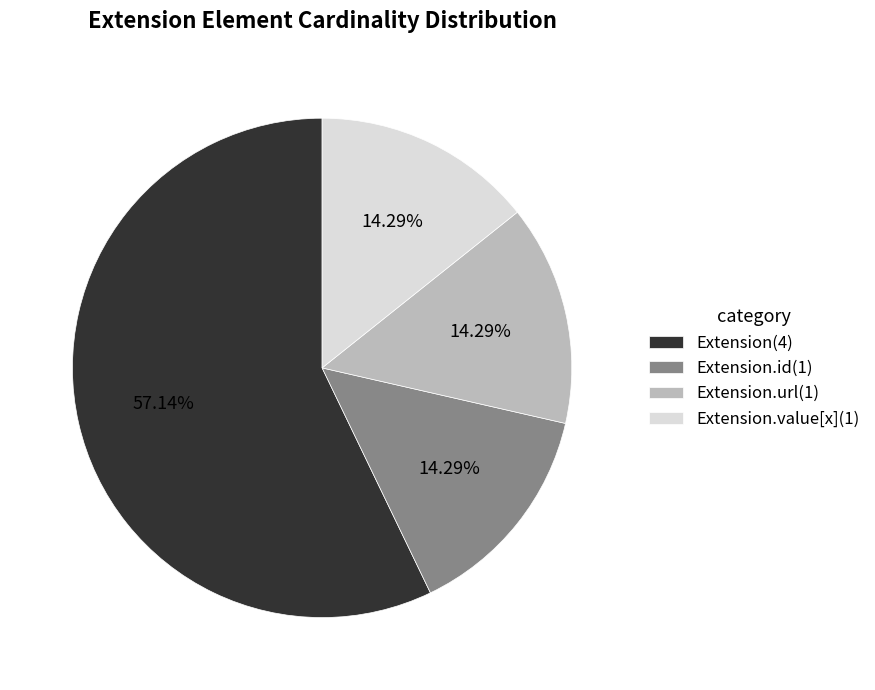

How many slices are in this pie chart?

4